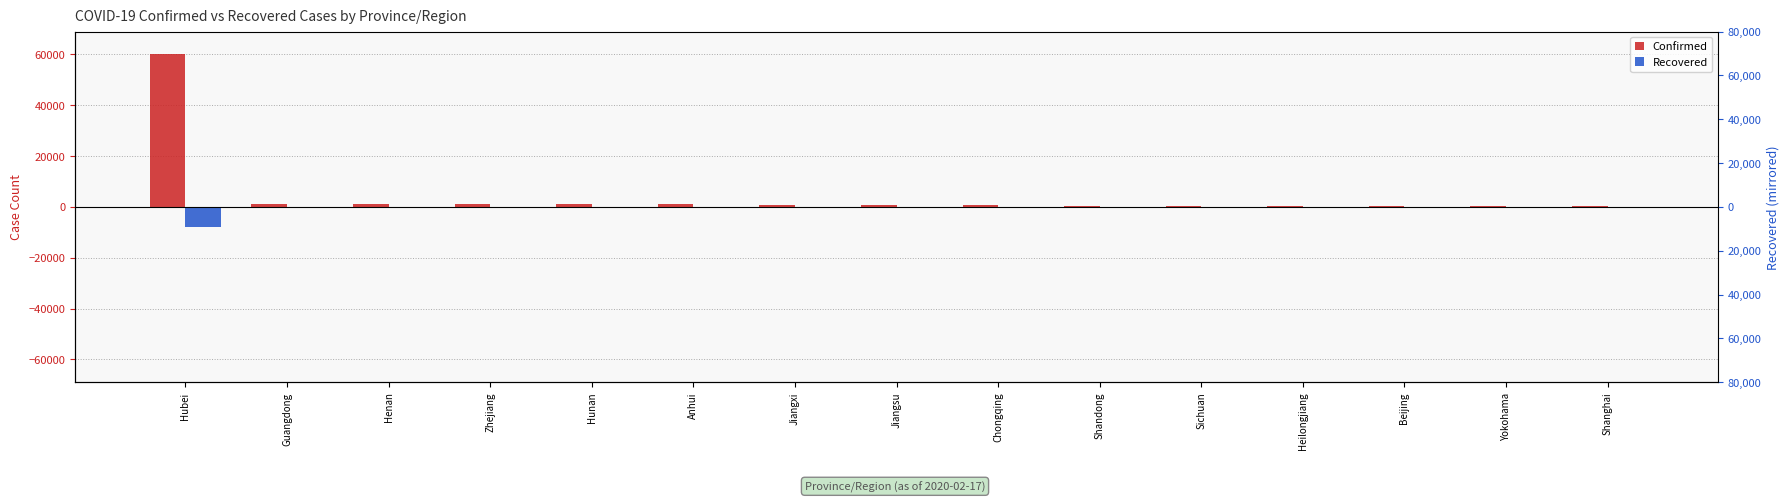

At which category is the sum across all series the highest?

Hubei